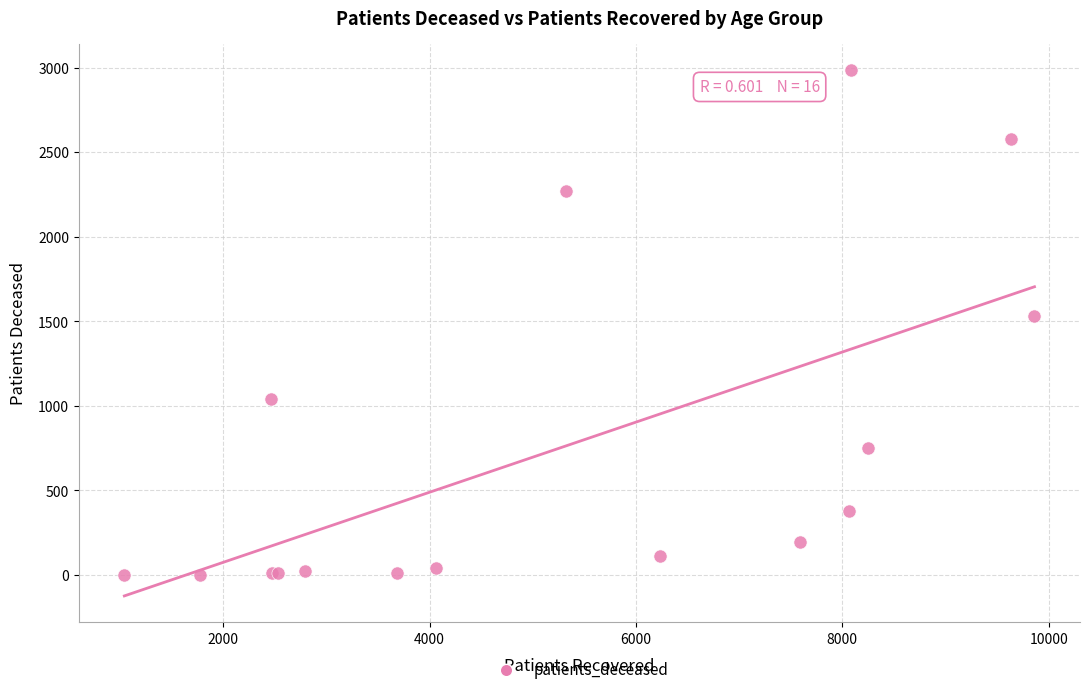

What Y value in the scatter plot is closest to 1494?

1530